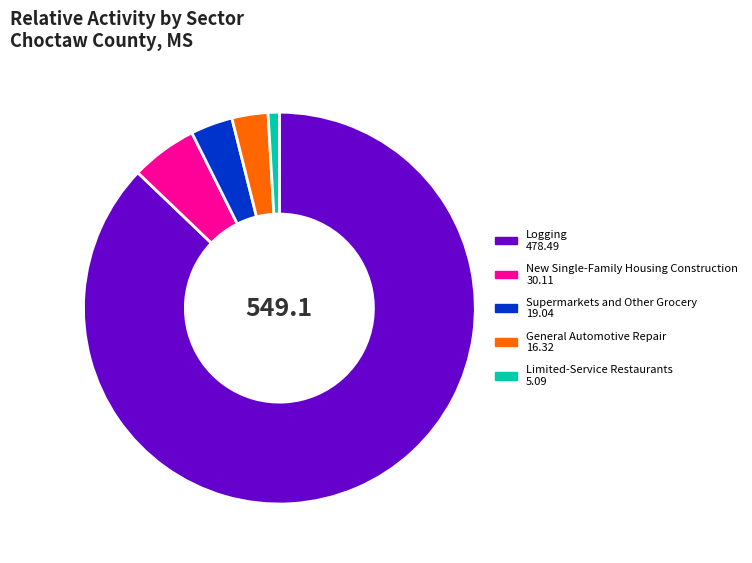

Combined, do Supermarkets and Other Grocery and New Single-Family Housing Construction account for over 50%?

No